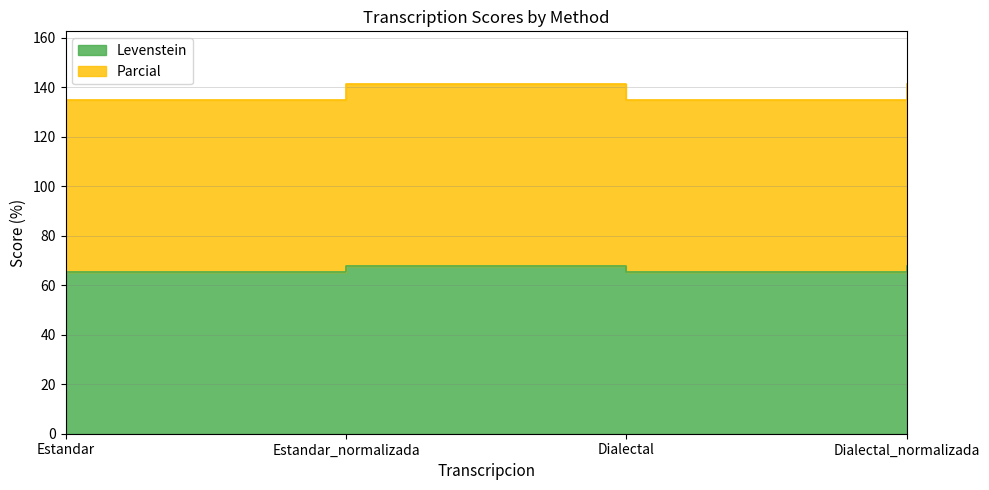

Reading right to left, transcribe all the data shown in this chart.

Levenstein: 67.8	65.3	67.8	65.3
Parcial: 141.3	134.6	141.3	134.6